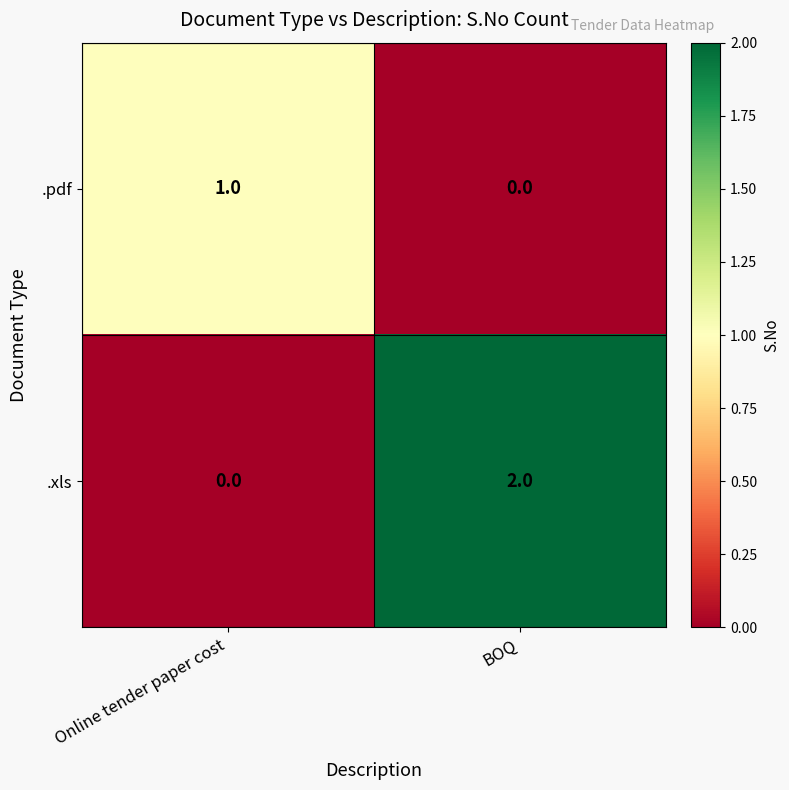

List the series in order of their peak value, highest first.

.xls, .pdf